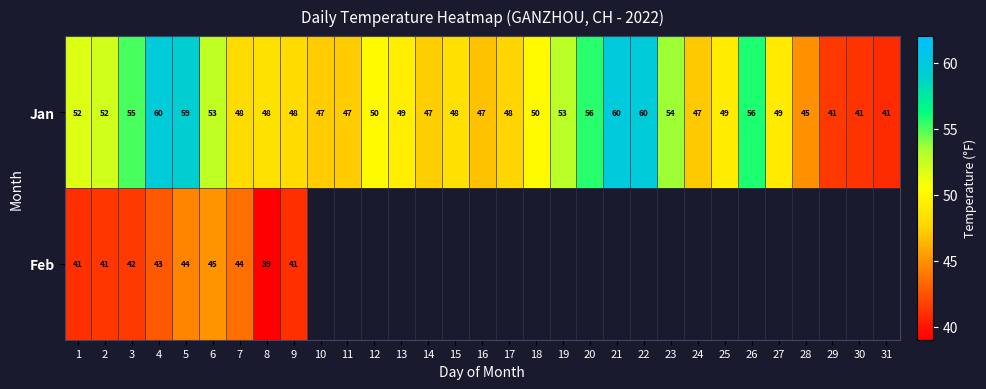

What is the average value of the Jan series?

50.3